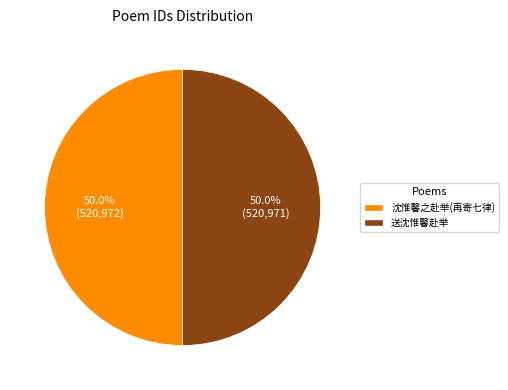

Approximately how many times larger is the value at 沈惟馨之赴举(再寄七律) compared to 送沈惟馨赴举?

1.0